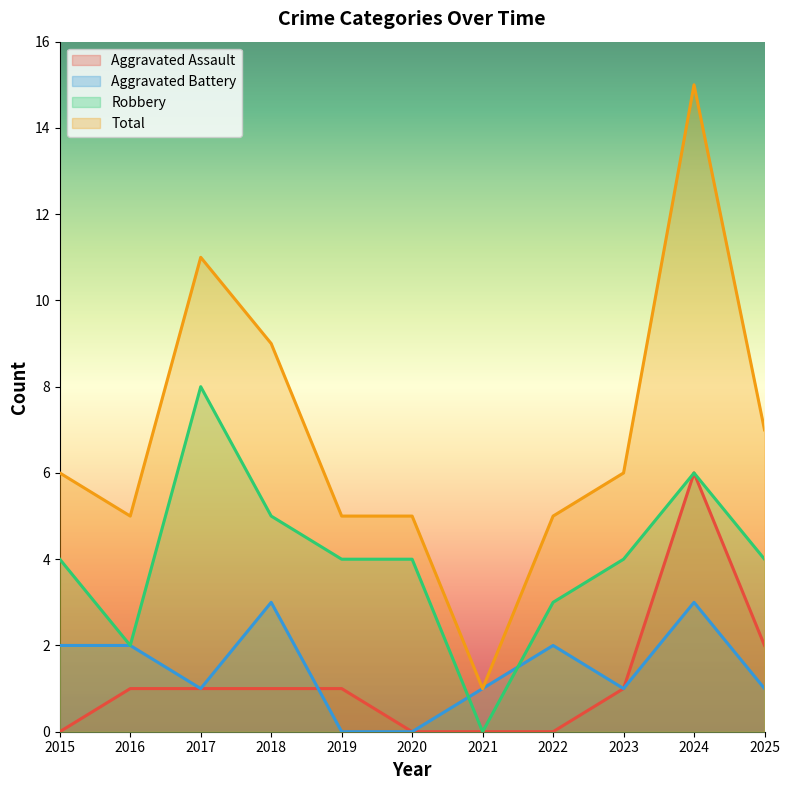

Is it true that Aggravated Battery equals 0 at 2020?

True